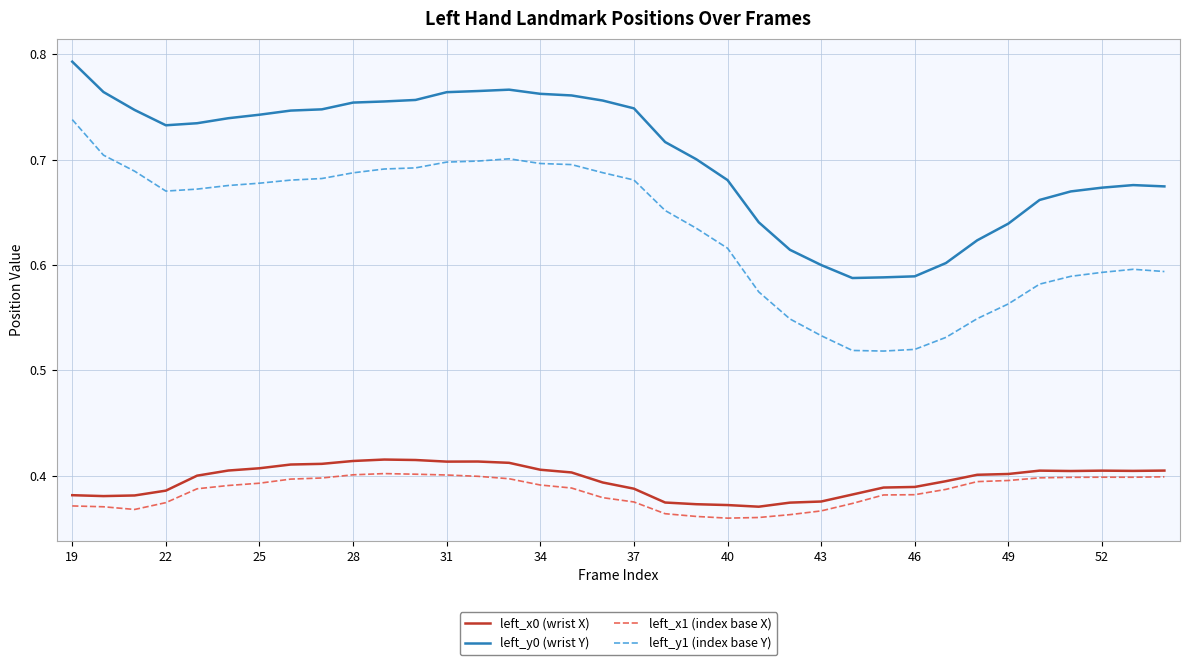

True or false: left_x1 (index base X) and left_y1 (index base Y) intersect in this chart.

False